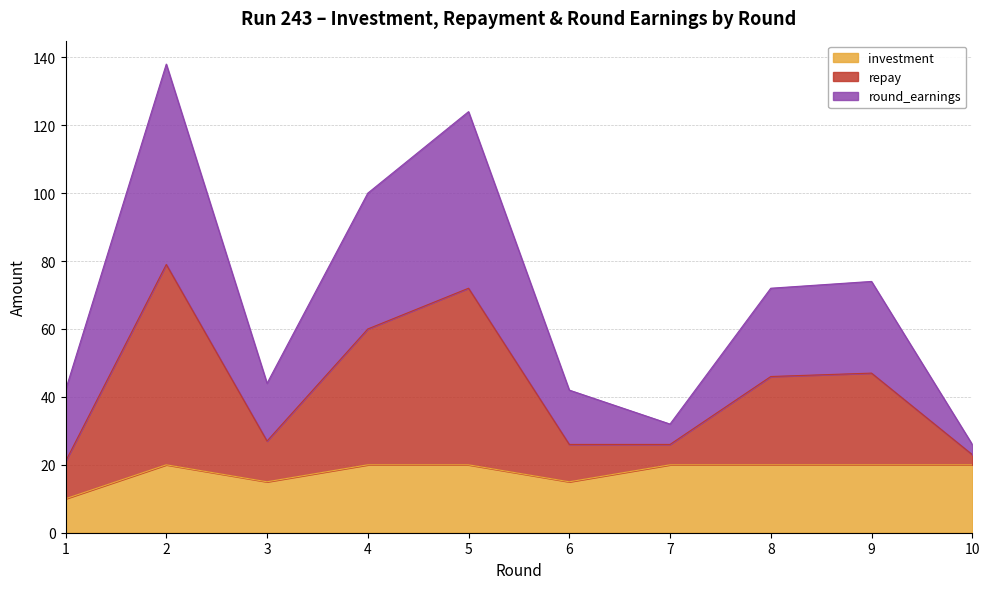

Is the value of repay at 8 greater than the value of investment at 10?

Yes